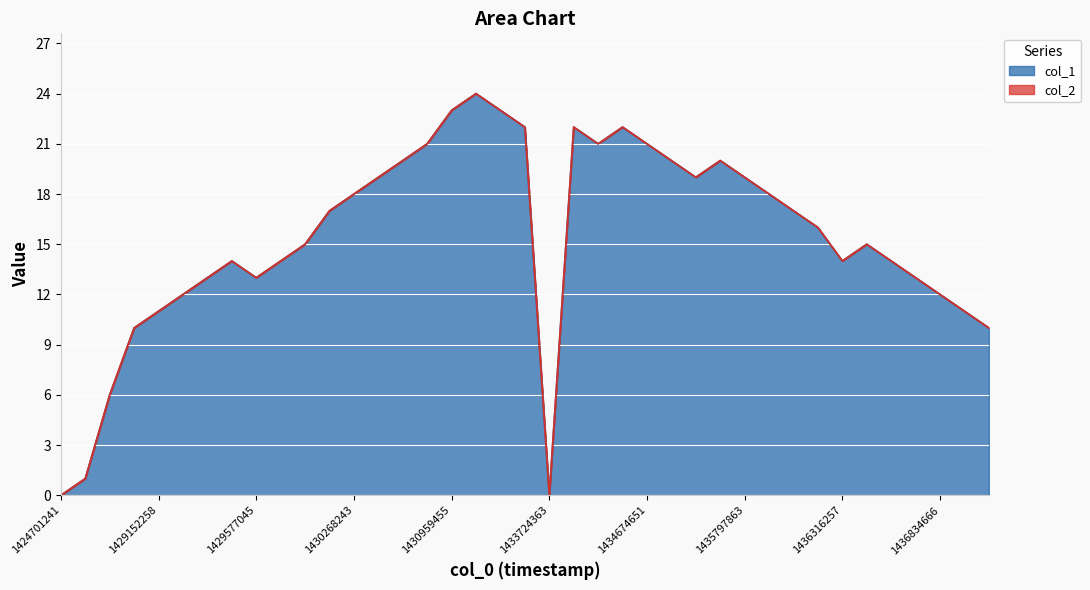

How many interior local valleys (lower than both neighbors) does the data have?

5